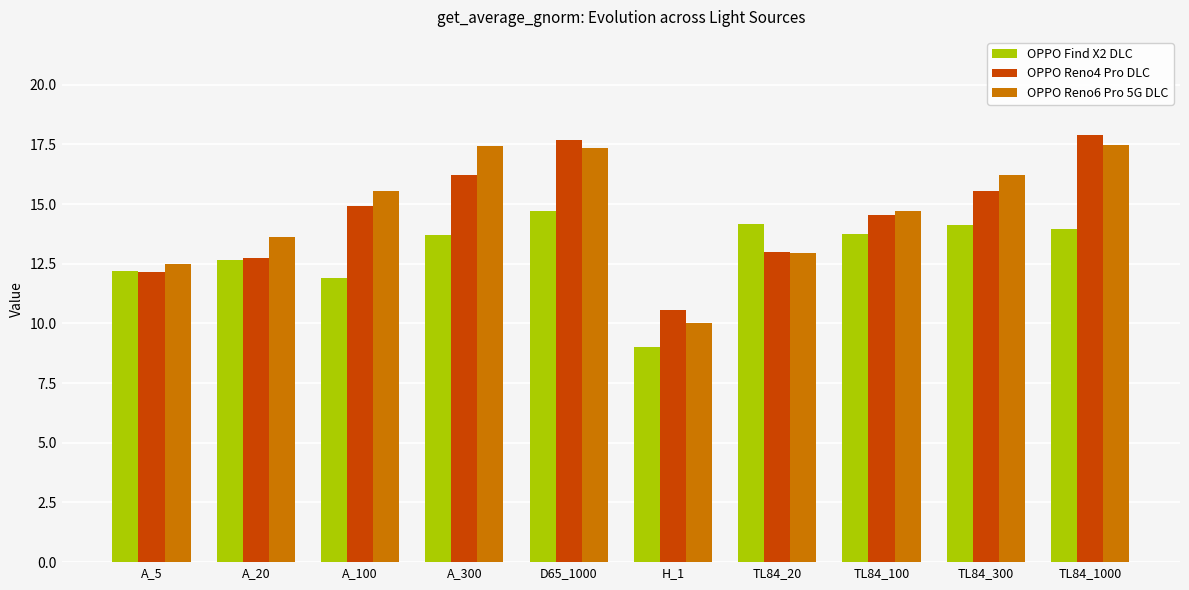

Which series changed the most between A_100 and D65_1000?

OPPO Find X2 DLC